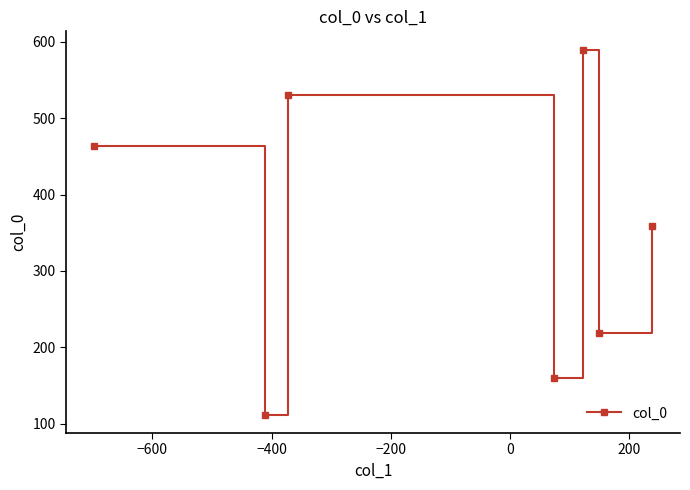

How many lines are shown in the chart?

1